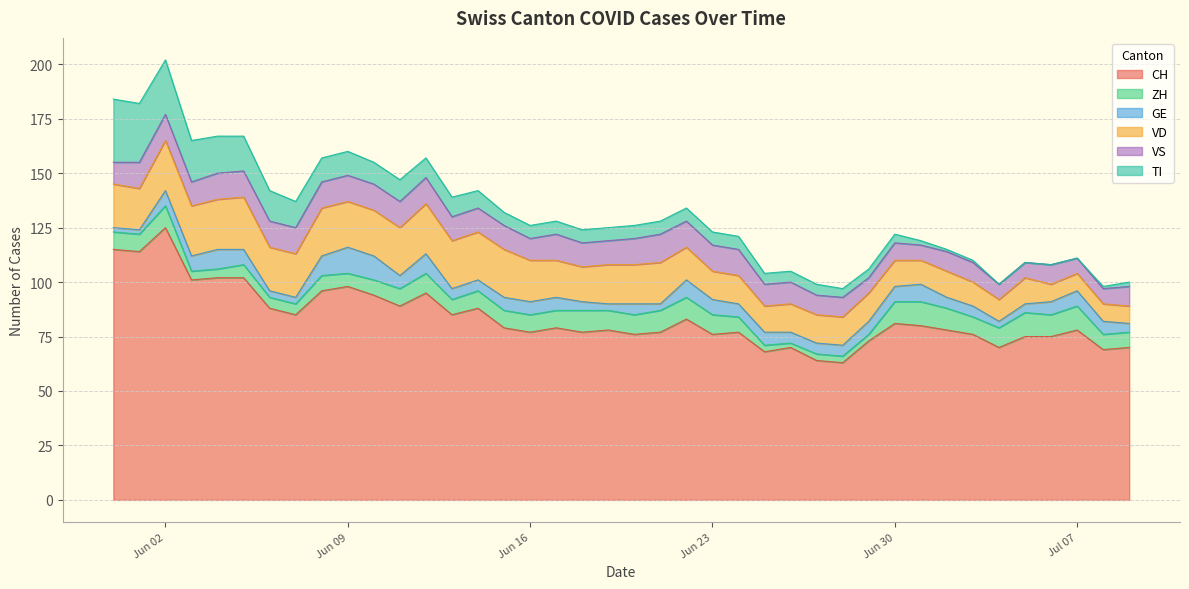

What is the lowest value of the GE series?

2